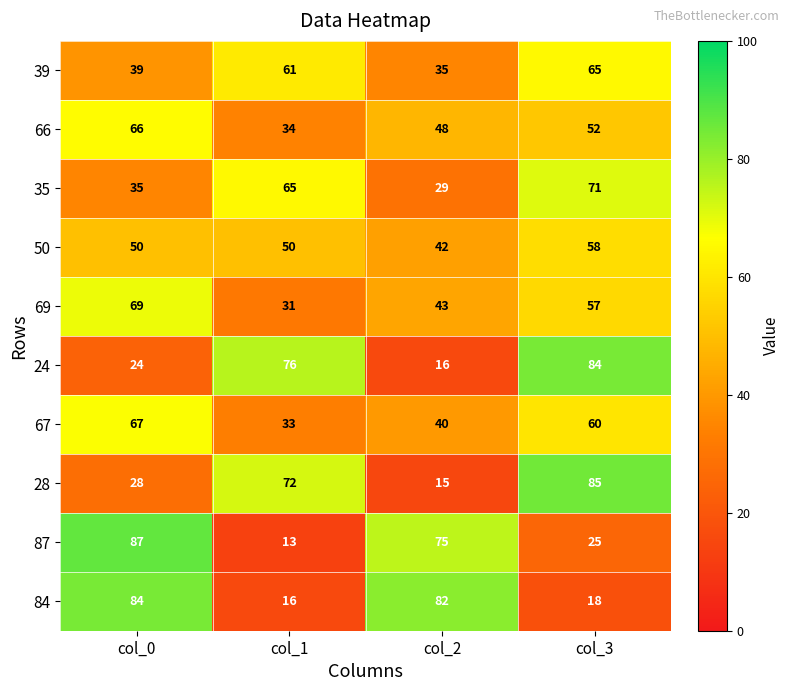

At which label is 66 closest to 50?

col_2